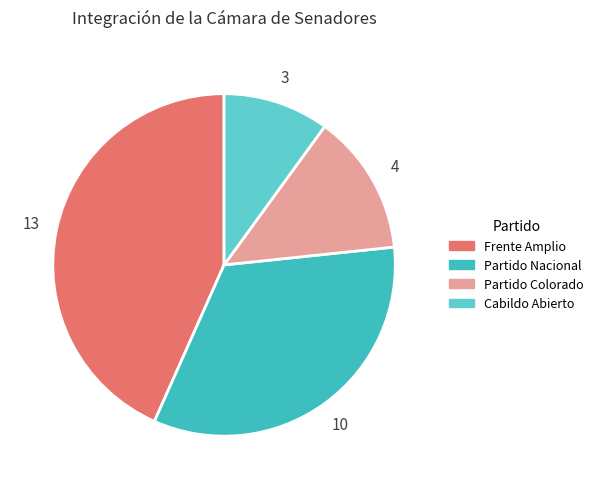

Which category has the biggest portion of the pie?

Frente Amplio